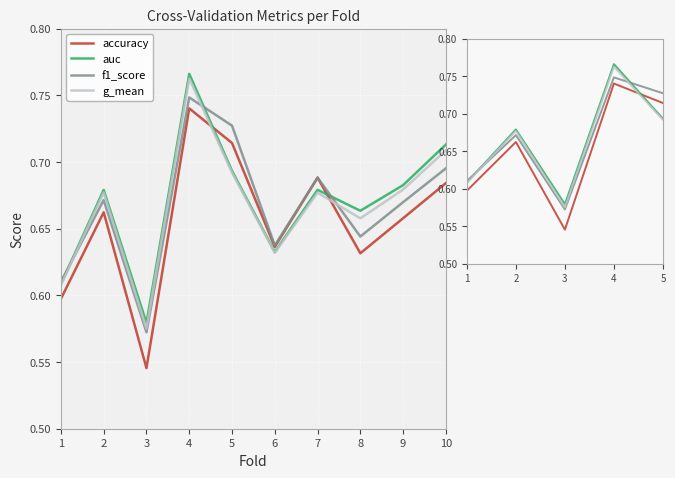

What is the value of the f1_score point at the 4th from the left?

0.7